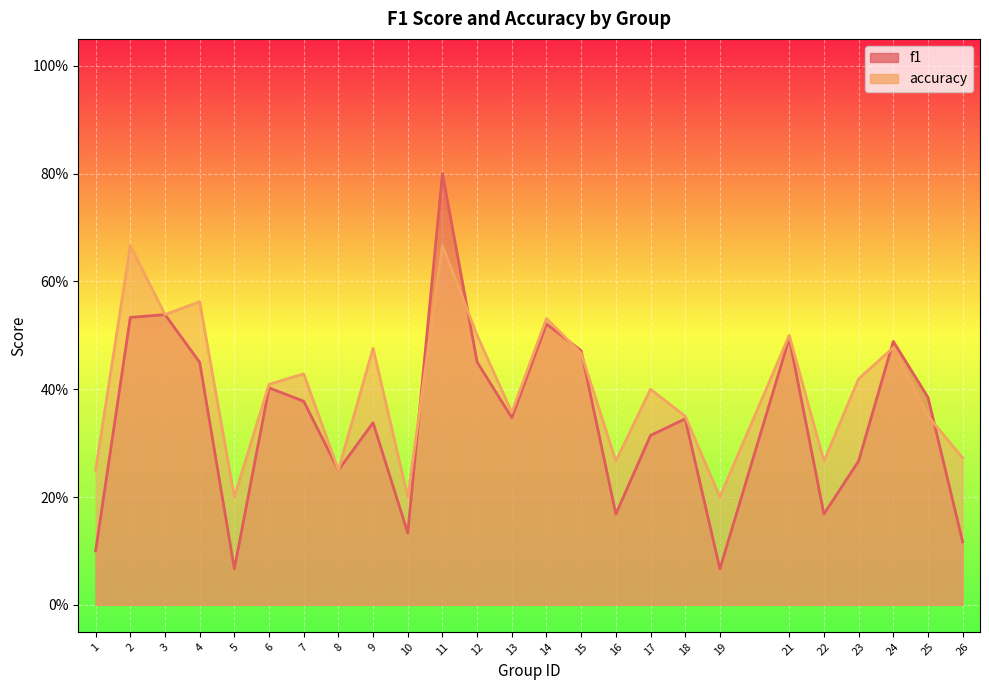

What is the sum of the accuracy values at 26 and 7?

0.7